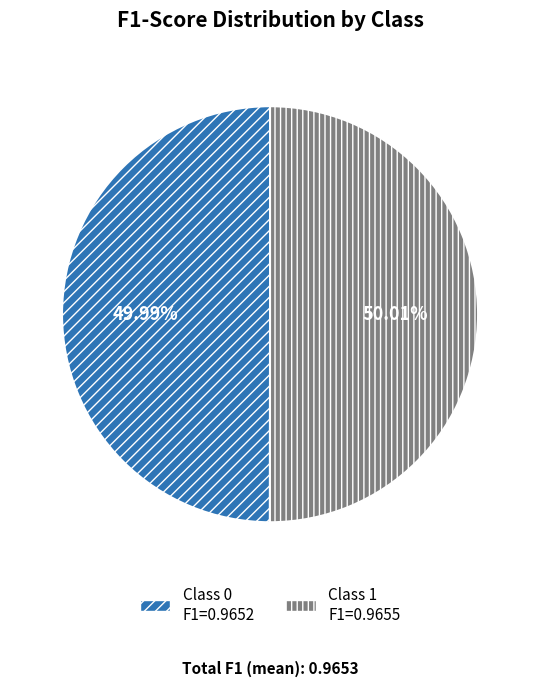

How many segments does this pie chart have?

2